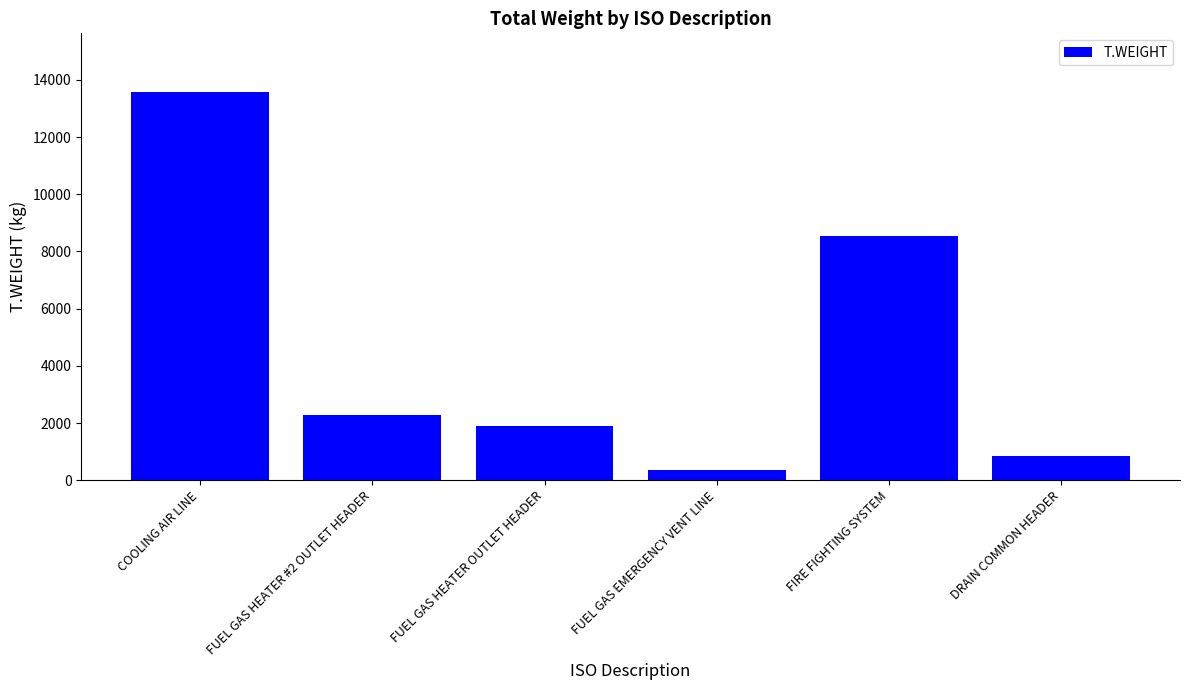

What position from the left is DRAIN COMMON HEADER?

6